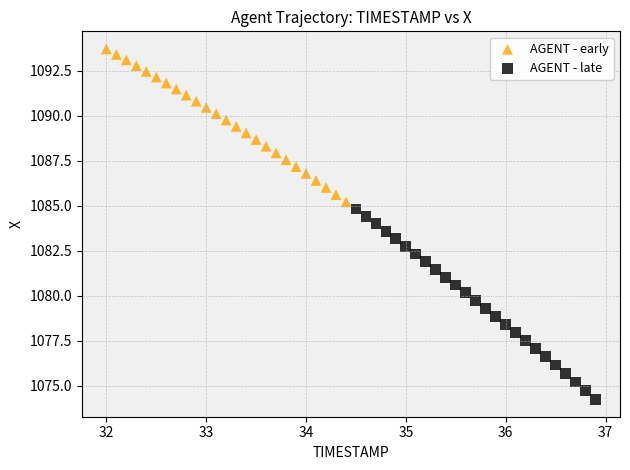

Which series has the largest Y range (max minus min)?

AGENT - late